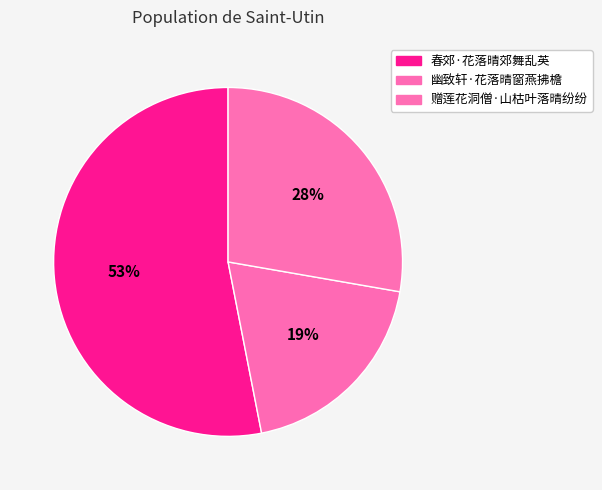

Does 春郊·花落晴郊舞乱英 account for over 50% of the chart?

Yes